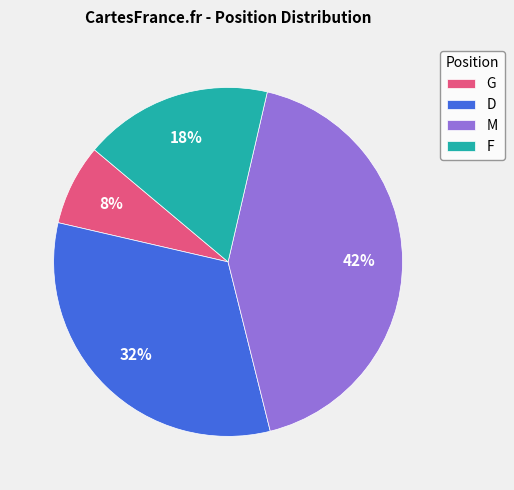

To the nearest percent, what is the average slice percentage?

25%